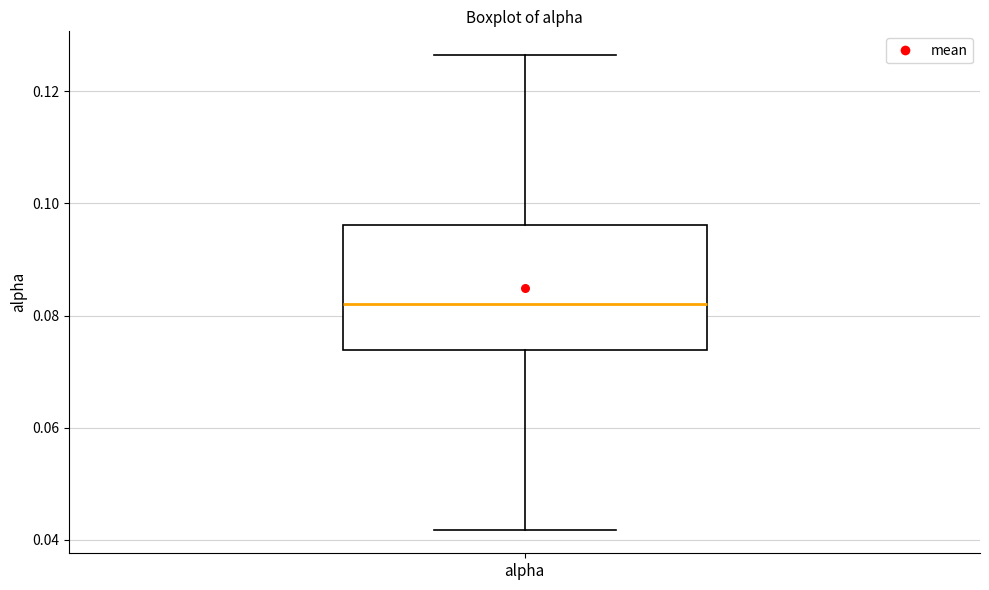

Read this box plot against the y-axis: the position of the median line, the range covered by the box, and the ends of both whiskers. The values are not printed on the chart, so give them approximately, as read against the axis.

median 0.082, box 0.074 to 0.096, whiskers 0.042 to 0.126